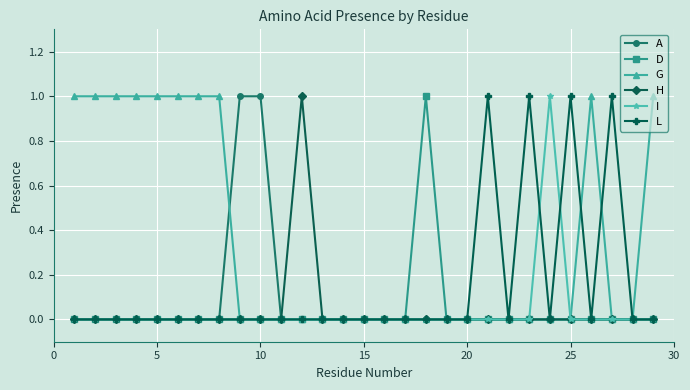

True or false: H has more than 0 points higher than both neighbors.

True